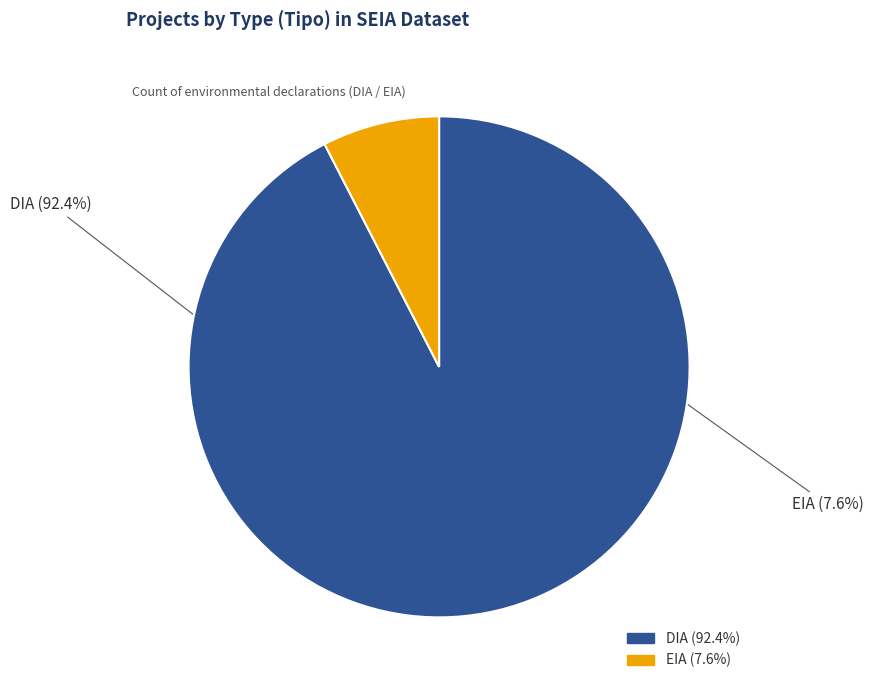

True or false: DIA accounts for 92% of the total.

True